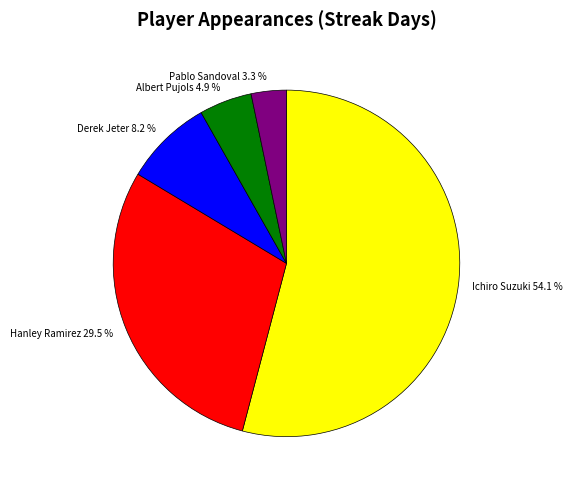

Approximately how many times larger is the value at Hanley Ramirez compared to Derek Jeter?

3.6